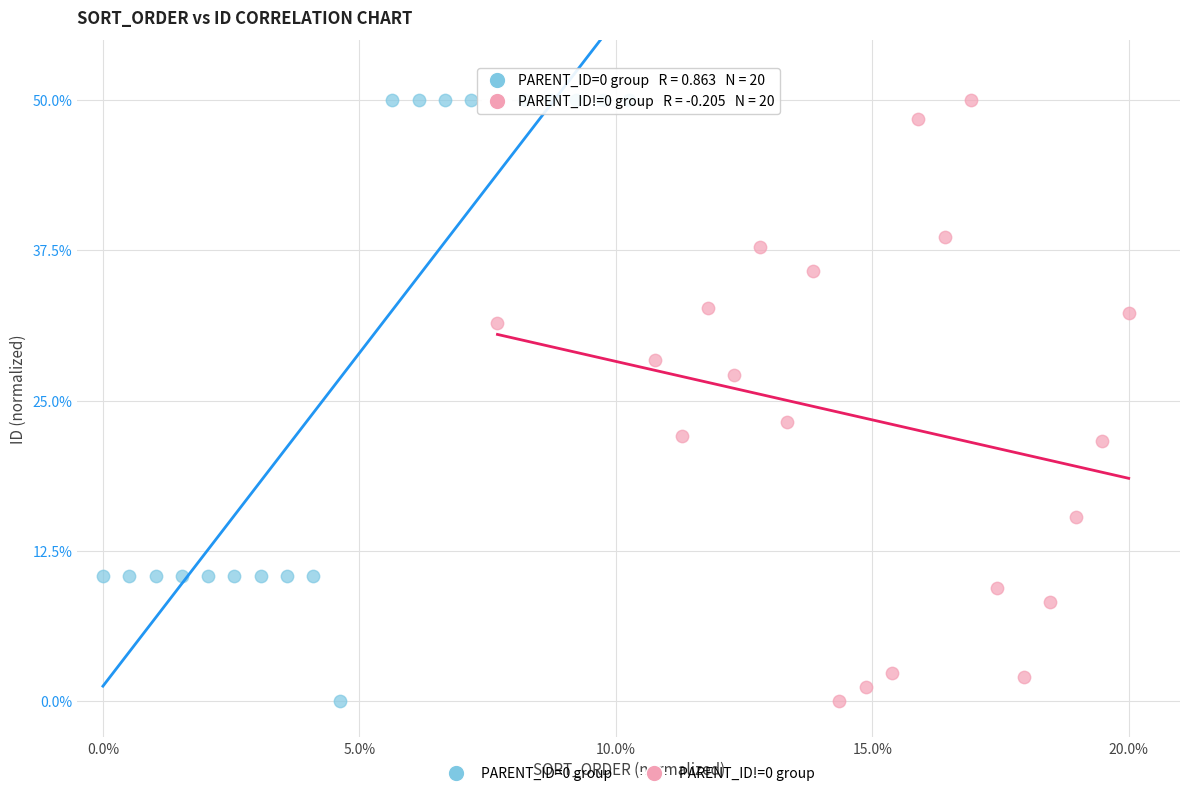

What are all the series names shown in the legend?

PARENT_ID=0 group, PARENT_ID!=0 group